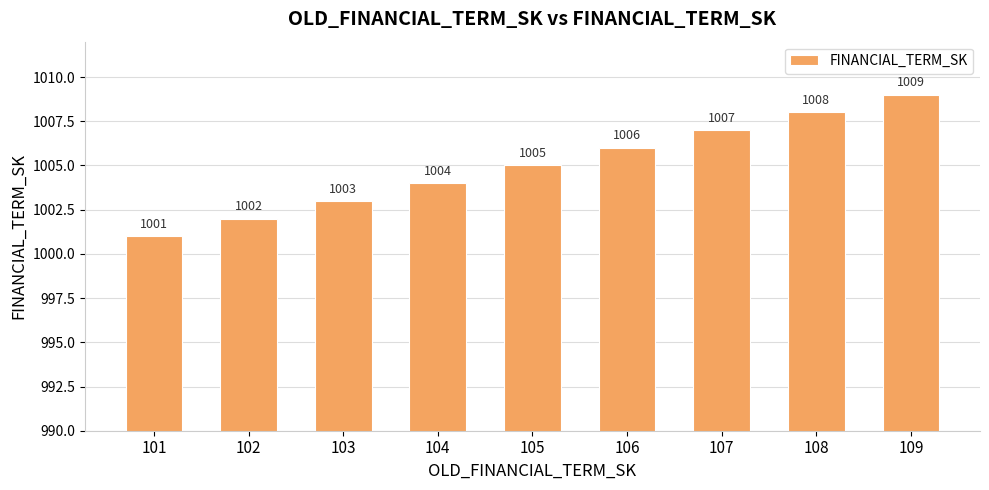

True or false: the data shows 1002 at 102.

True